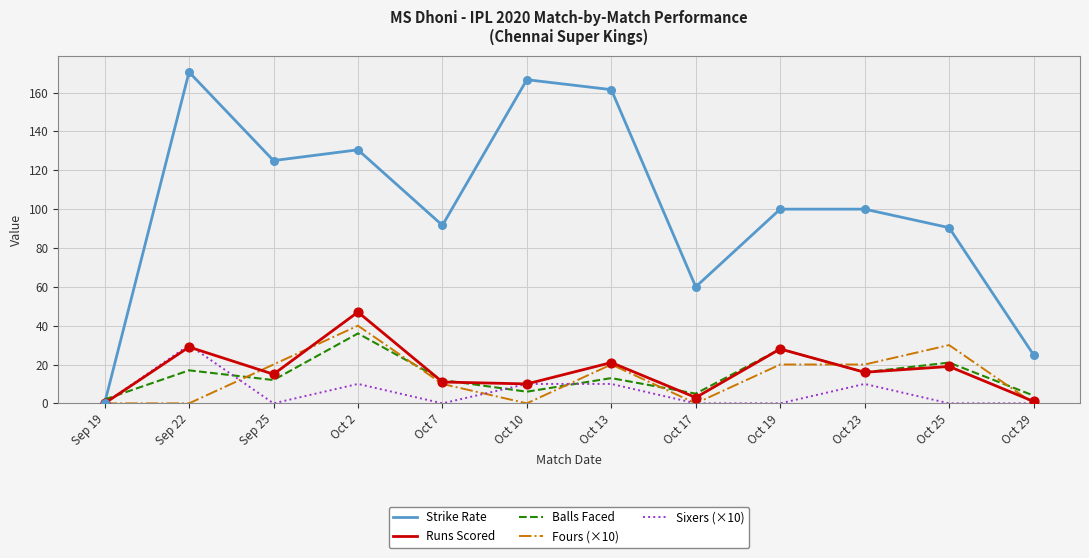

Is the value of Runs Scored at Oct 10 greater than the value of Fours (×10) at Oct 13?

No